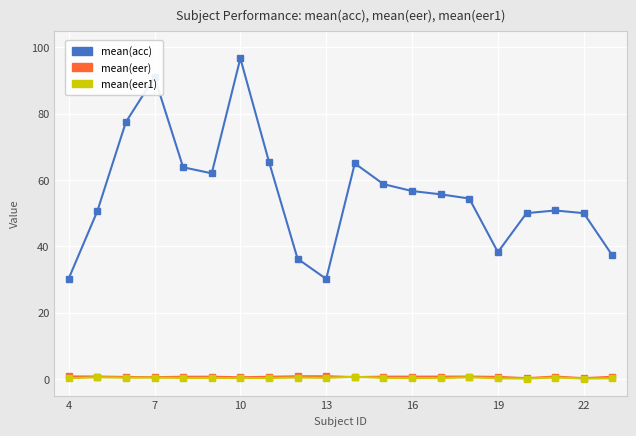

Which series has the largest total across all categories?

mean(acc)